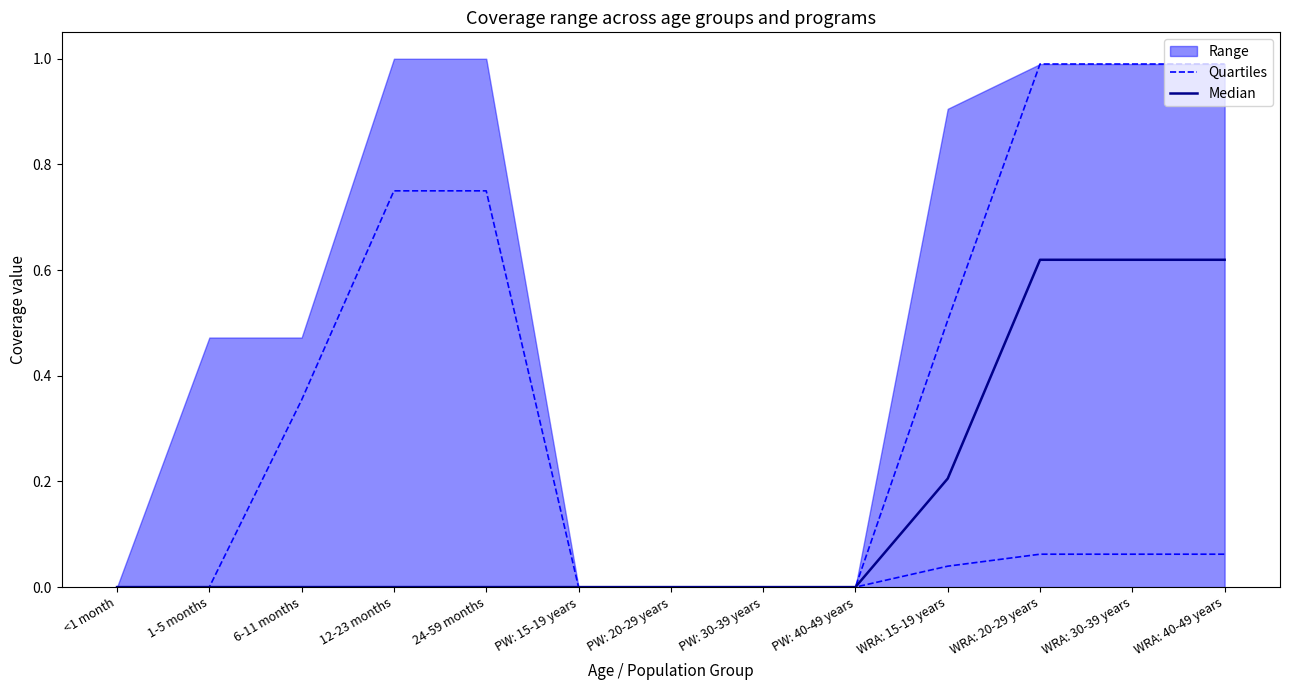

What position from the left is <1 month?

1